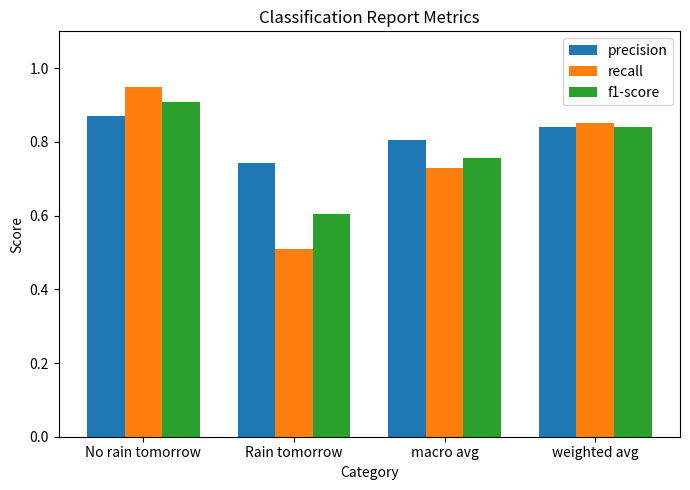

What is the difference between the highest and lowest values at No rain tomorrow?

0.1